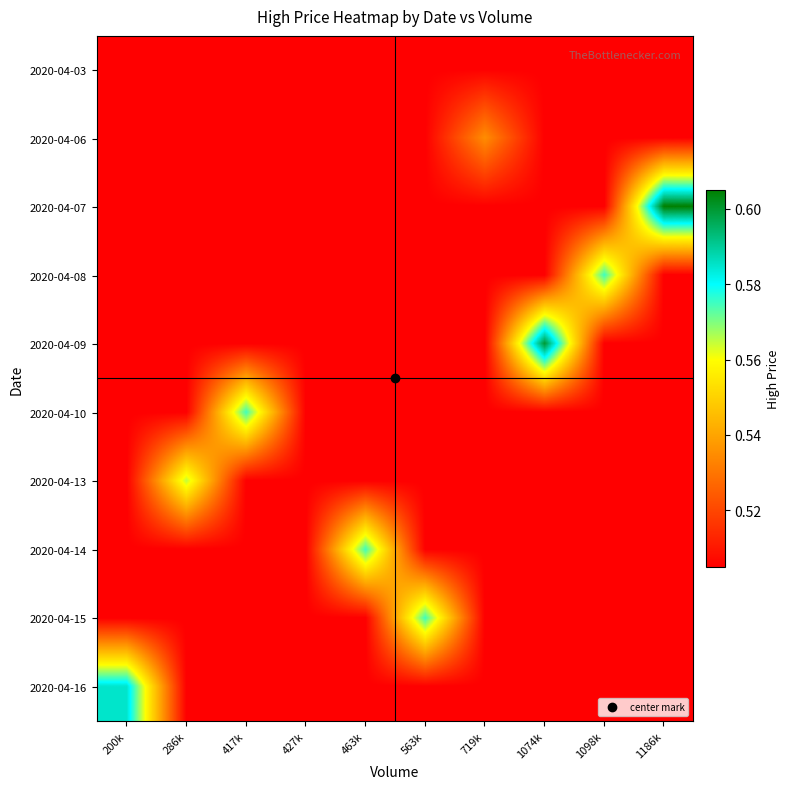

Rank the series at 1186k from lowest to highest value.

2020-04-03, 2020-04-06, 2020-04-08, 2020-04-09, 2020-04-10, 2020-04-13, 2020-04-14, 2020-04-15, 2020-04-16, 2020-04-07